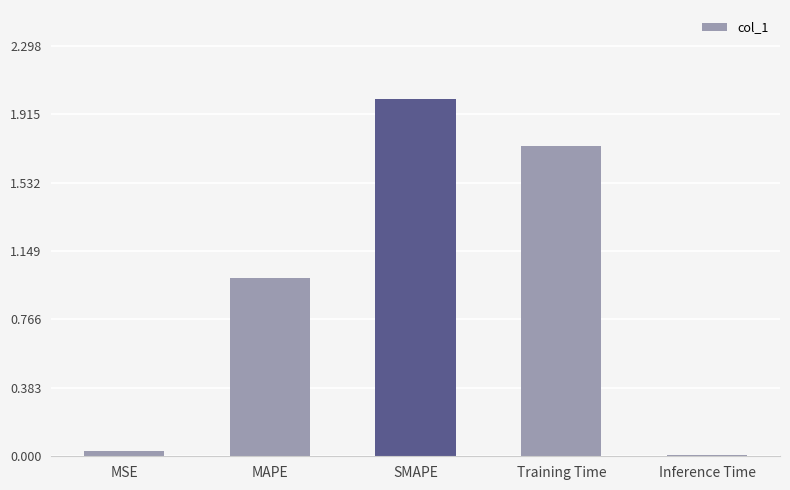

Which label corresponds to the smallest value in the chart?

Inference Time